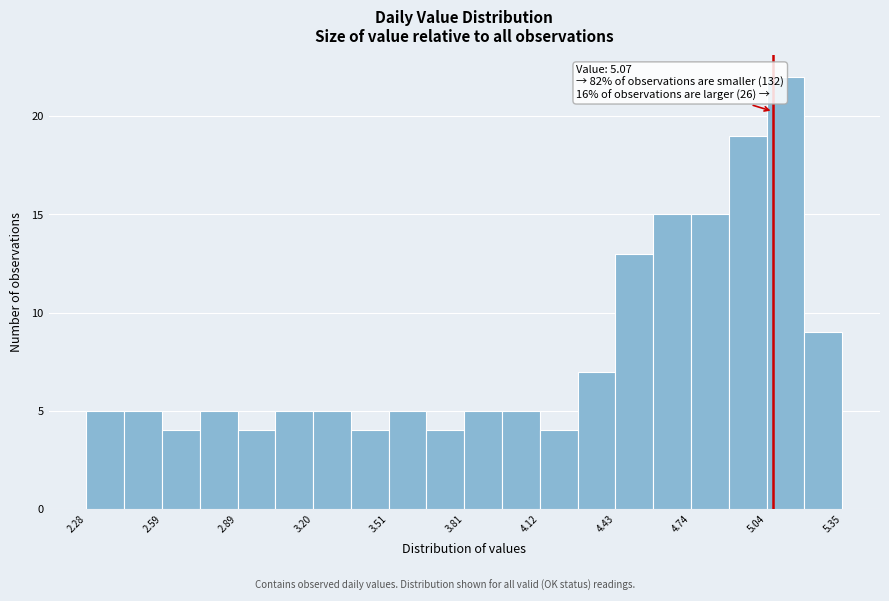

Around what value on the x-axis is the tallest bar? Give the approximate position of its centre, as read against the axis.

5.10